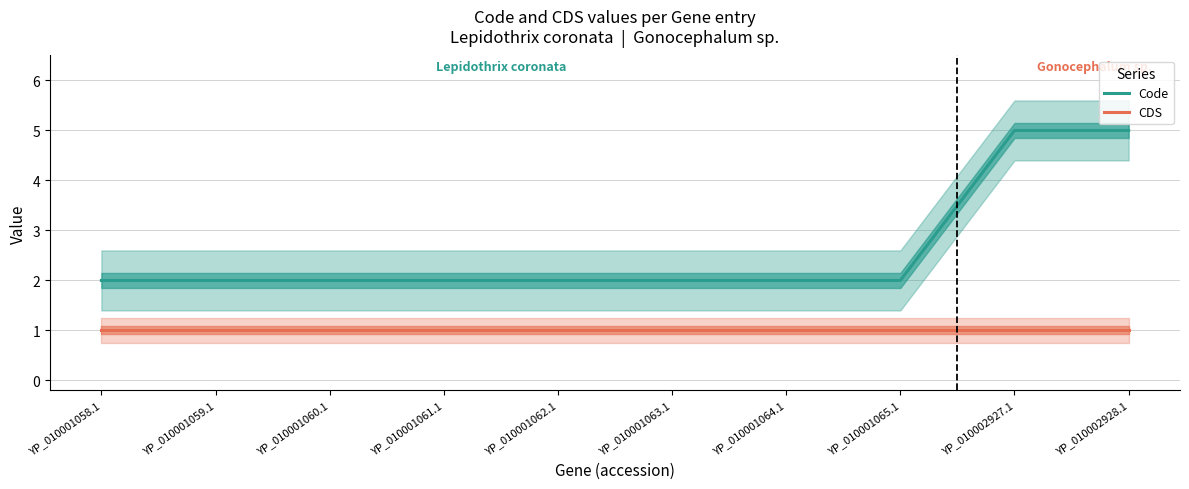

What is the value of the Code point at the 9th from the left?

5